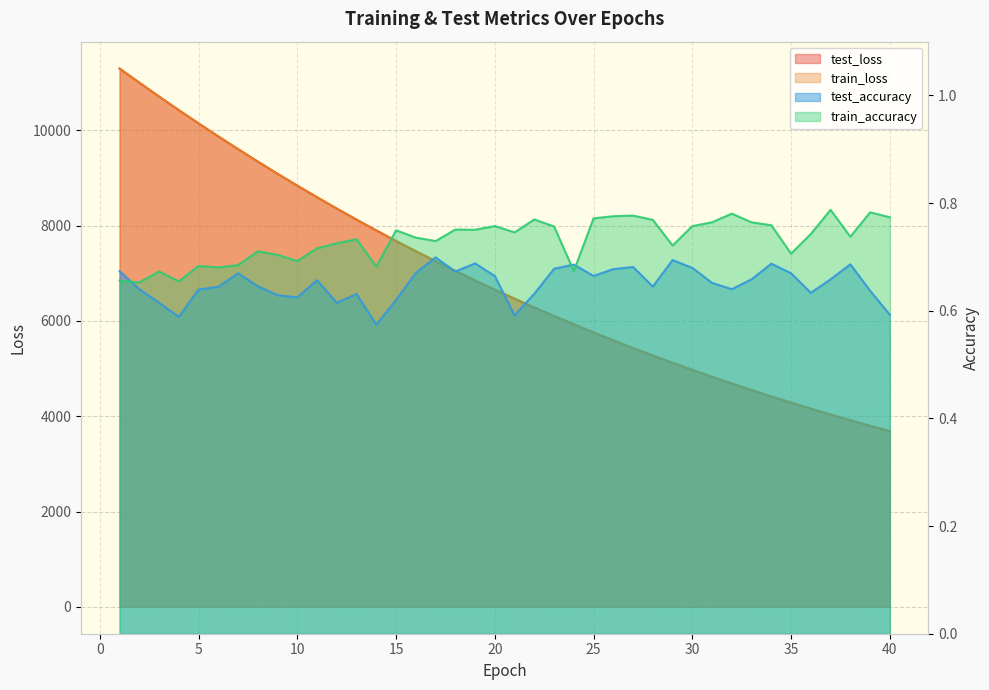

What are all the series names shown in the legend?

test_loss, train_loss, test_accuracy, train_accuracy